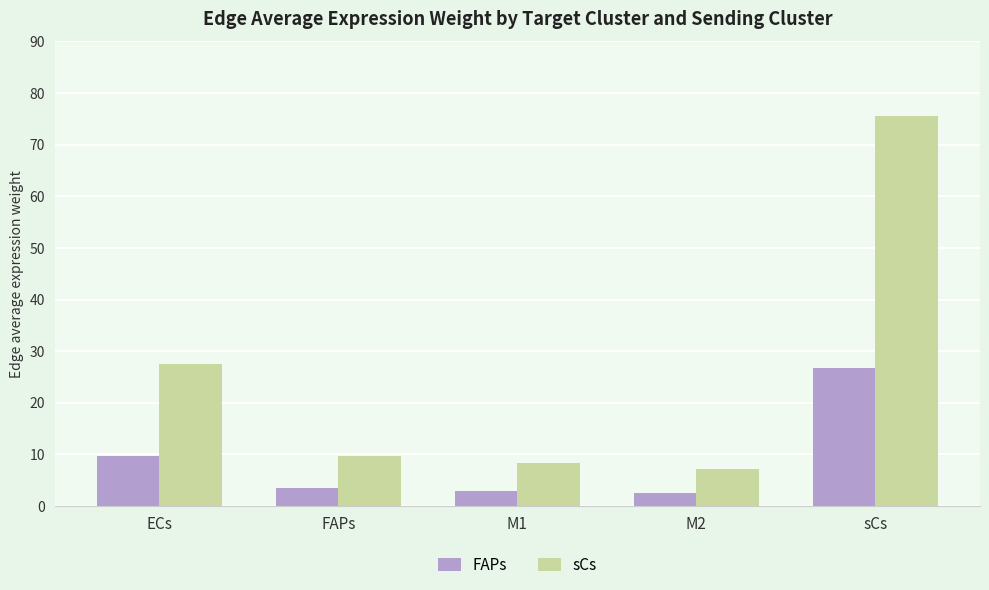

What is the sum of all FAPs values?

45.3